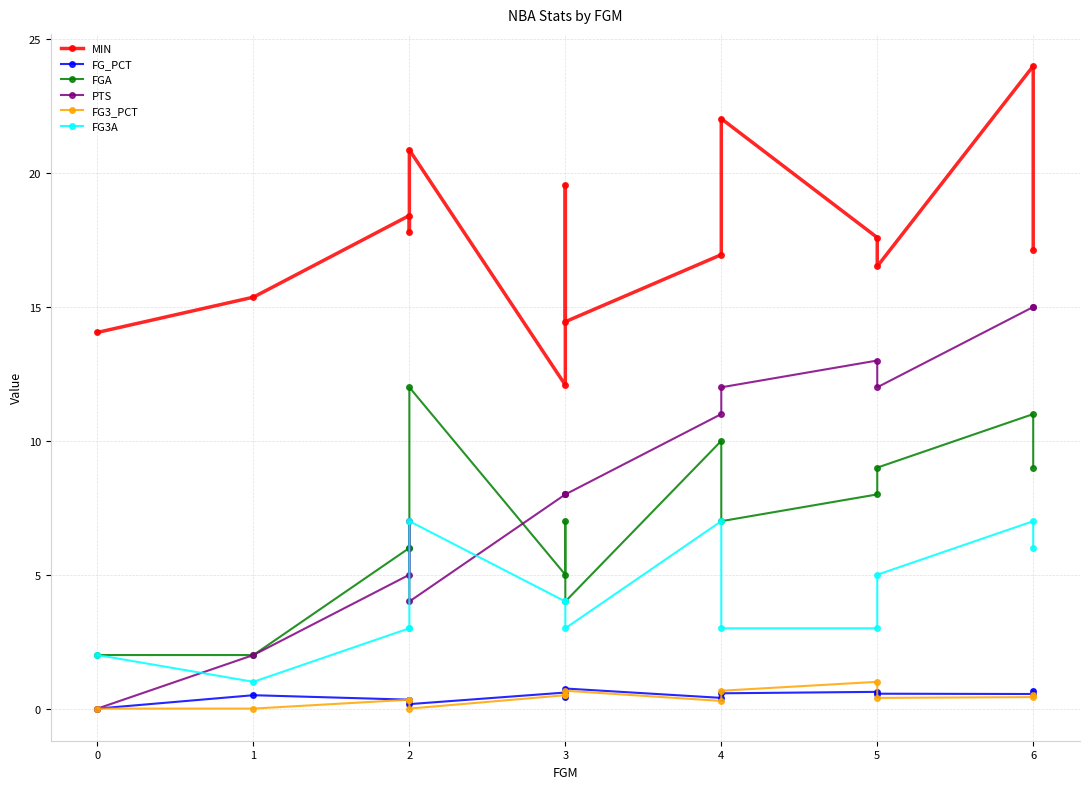

What is the average value of the FG_PCT series?

0.5